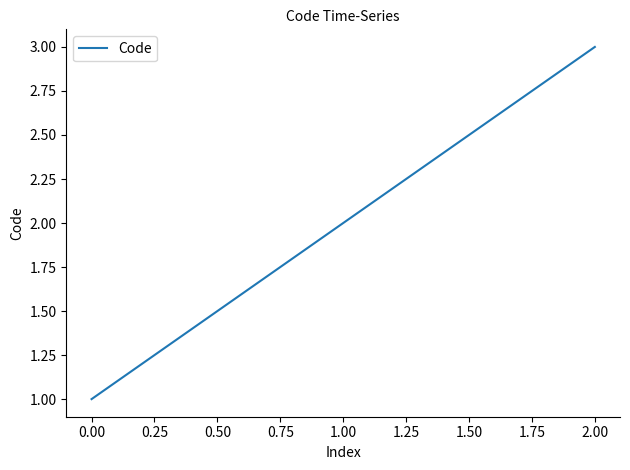

Is it true that the value at 1.00 is 3?

False